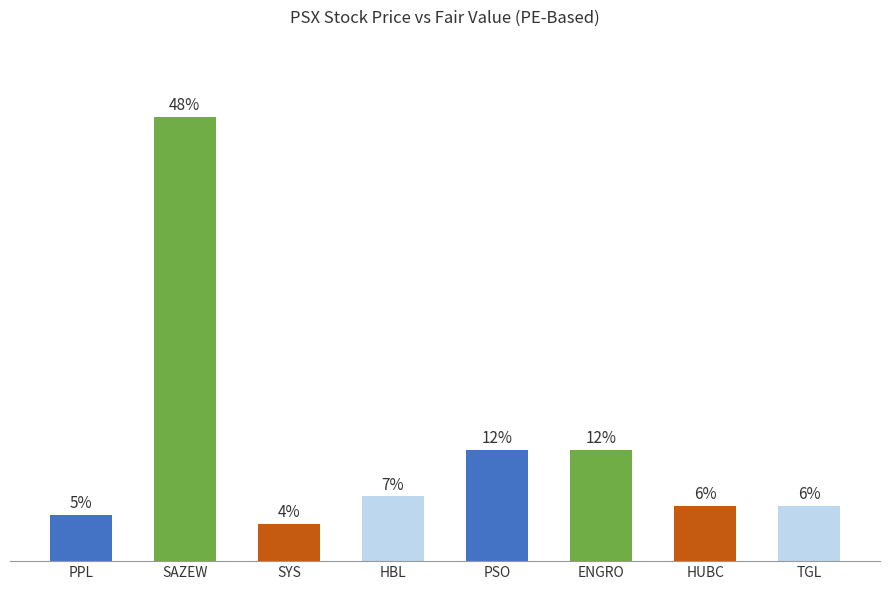

What is the label of the 2nd bar from the left?

SAZEW